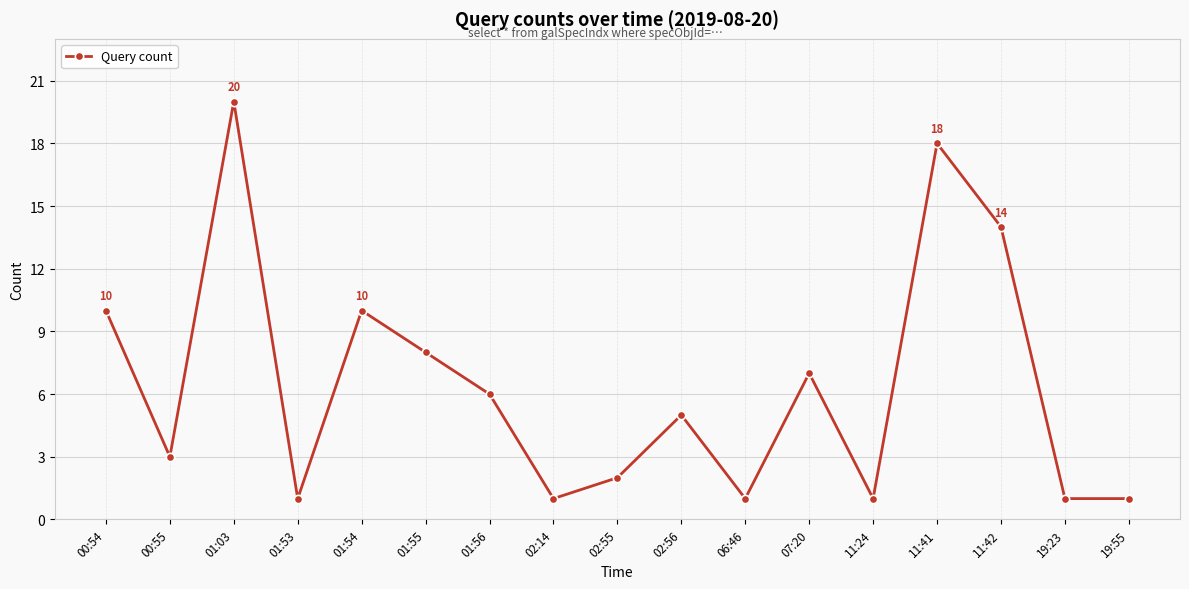

Does the chart display data point markers on the line(s)?

Yes